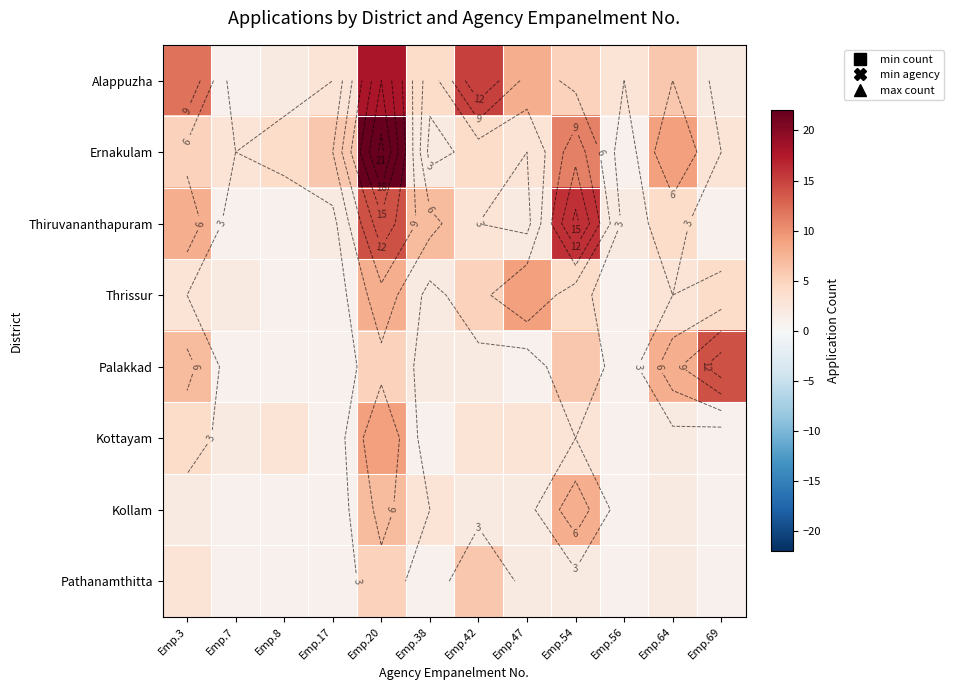

Which series has the largest range (max minus min)?

Ernakulam